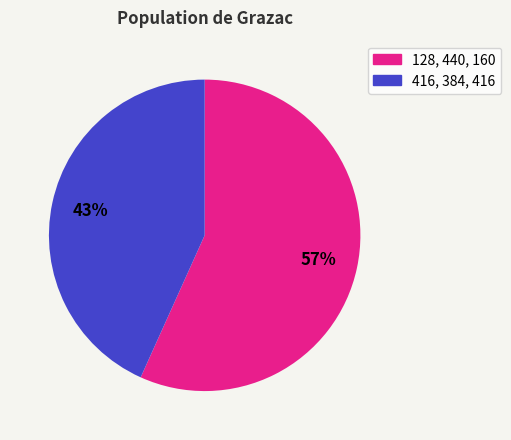

To the nearest percent, what is the average slice percentage?

50%